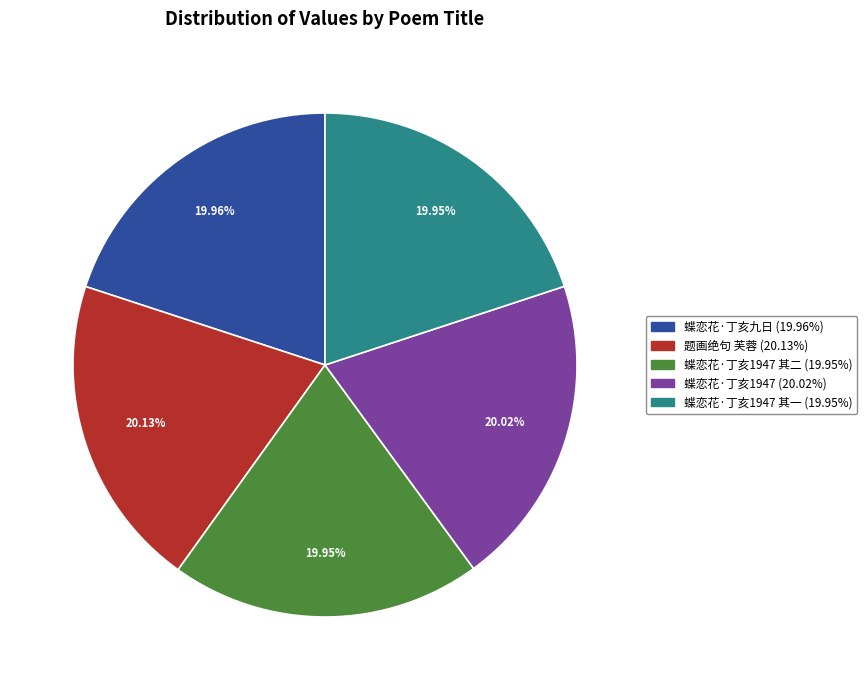

Does any single category account for the majority?

No